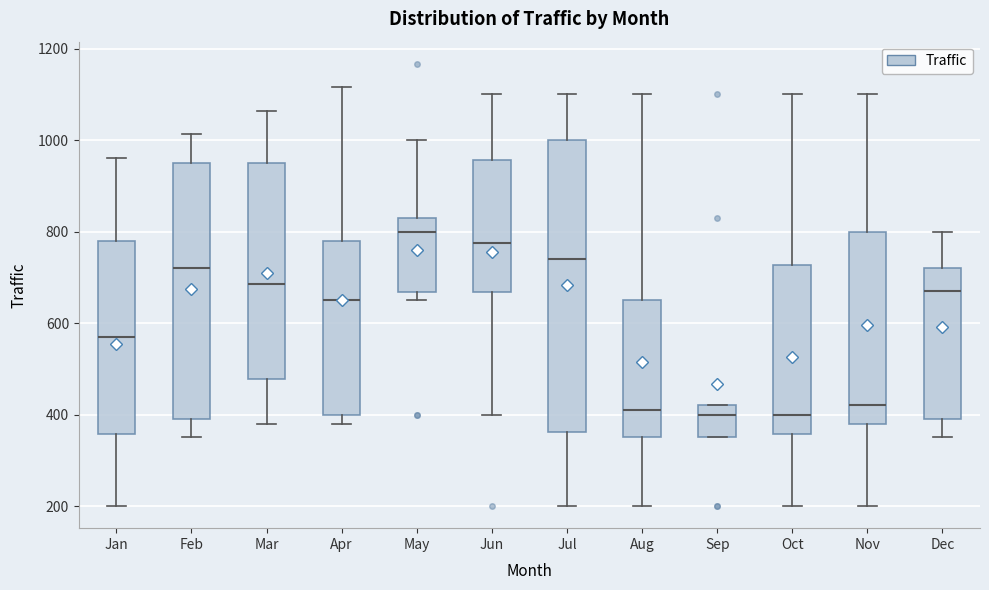

Reading left to right, transcribe this box plot: for each box, give where its median line is, the range the box spans, and where its two whiskers end, as read against the y-axis. The values are not printed on the chart, so give them approximately, as read against the axis.

Jan: median 580, box 360 to 780, whiskers 200 to 960
Feb: median 720, box 400 to 960, whiskers 360 to 1020
Mar: median 680, box 480 to 960, whiskers 380 to 1060
Apr: median 660, box 400 to 780, whiskers 380 to 1120
May: median 800, box 660 to 840, whiskers 660 (just below the box's lower edge) to 1000
Jun: median 780, box 660 to 960, whiskers 400 to 1100
Jul: median 740, box 360 to 1000, whiskers 200 to 1100
Aug: median 420, box 360 to 660, whiskers 200 to 1100
Sep: median 400, box 360 to 420, whiskers 360 to 420
Oct: median 400, box 360 to 720, whiskers 200 to 1100
Nov: median 420, box 380 to 800, whiskers 200 to 1100
Dec: median 680, box 400 to 720, whiskers 360 to 800